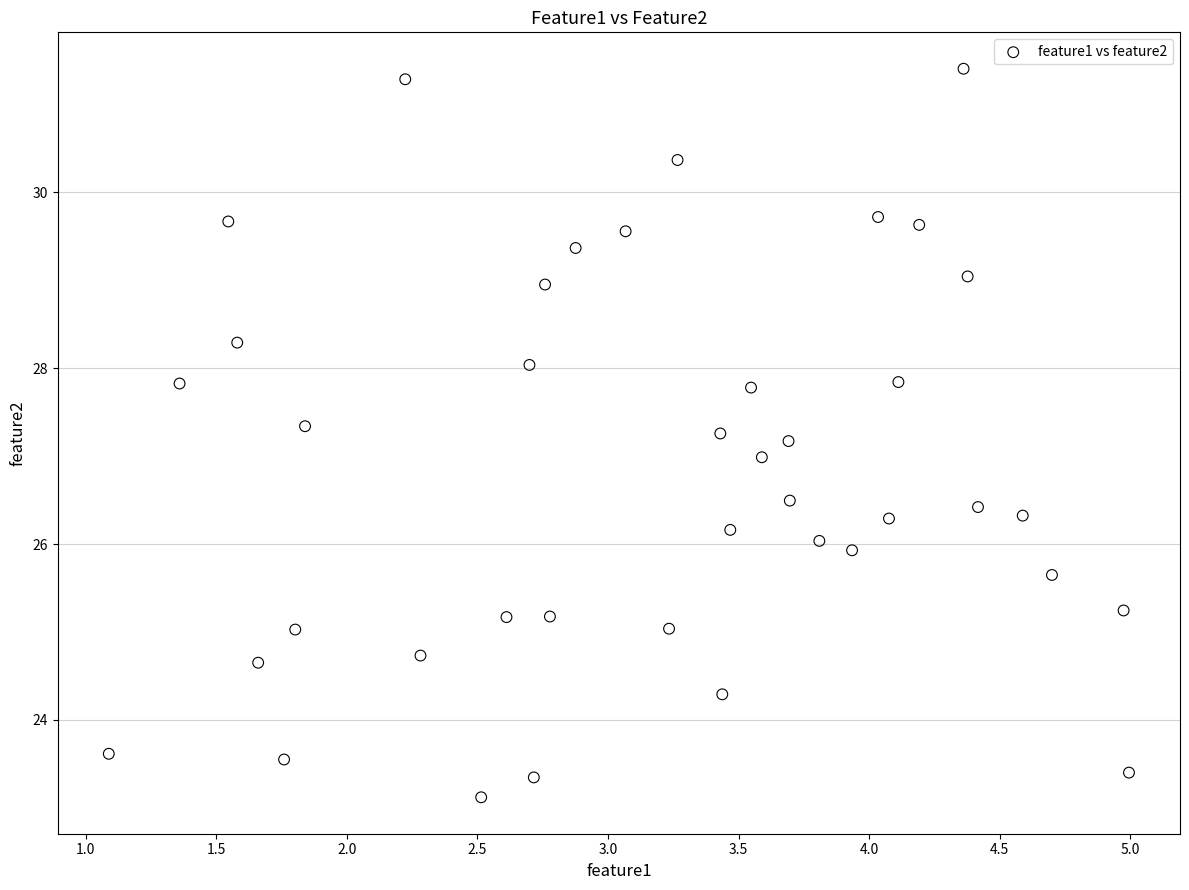

What is the range of Y values (max minus min)?

8.3